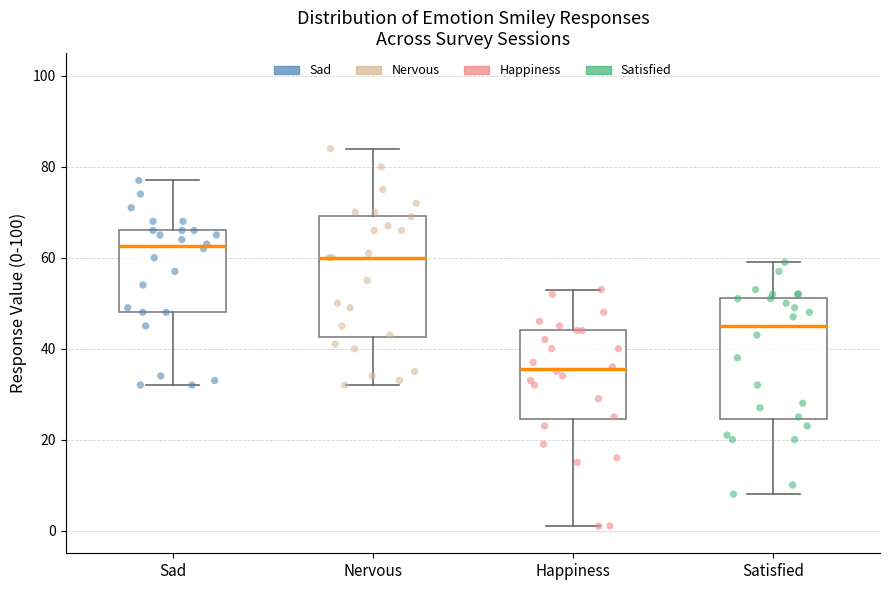

Reading left to right, transcribe this box plot: for each box, give where its median line is, the range the box spans, and where its two whiskers end, as read against the y-axis. The values are not printed on the chart, so give them approximately, as read against the axis.

Sad: median 62, box 48 to 66, whiskers 32 to 78
Nervous: median 60, box 42 to 70, whiskers 32 to 84
Happiness: median 36, box 24 to 44, whiskers 2 to 54
Satisfied: median 46, box 24 to 52, whiskers 8 to 60